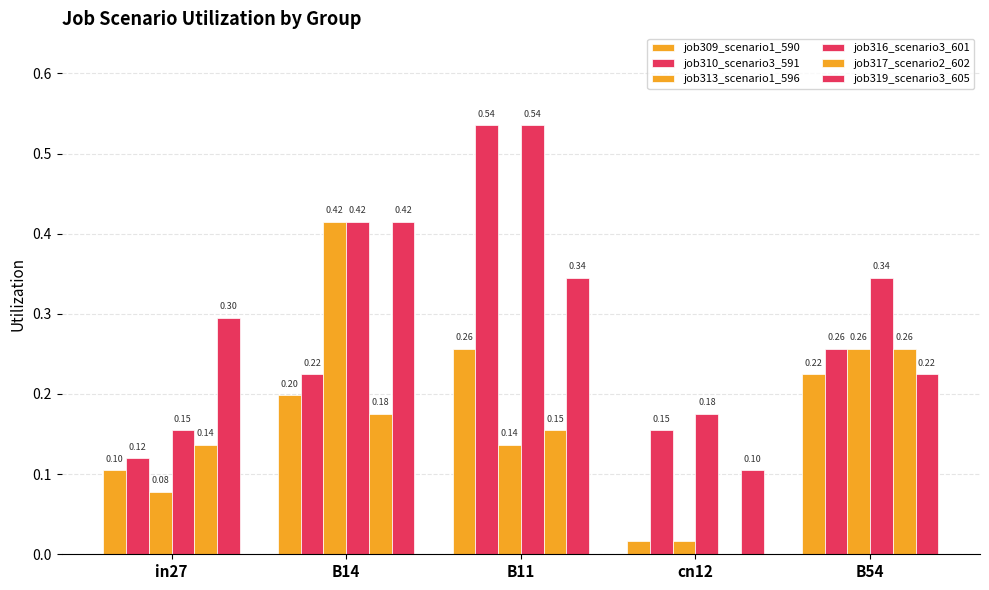

How many distinct data groups are displayed?

6